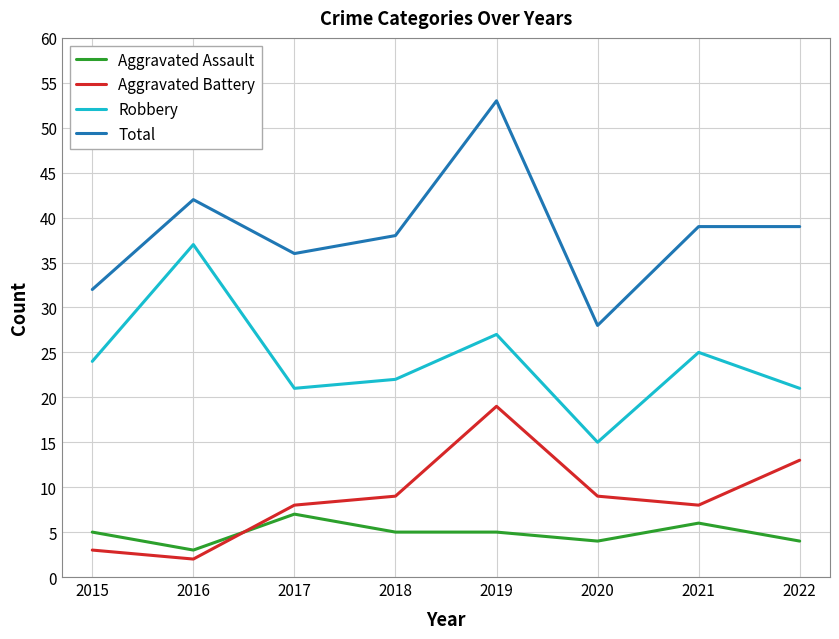

What is the spread (max minus min) of values at 2020?

24